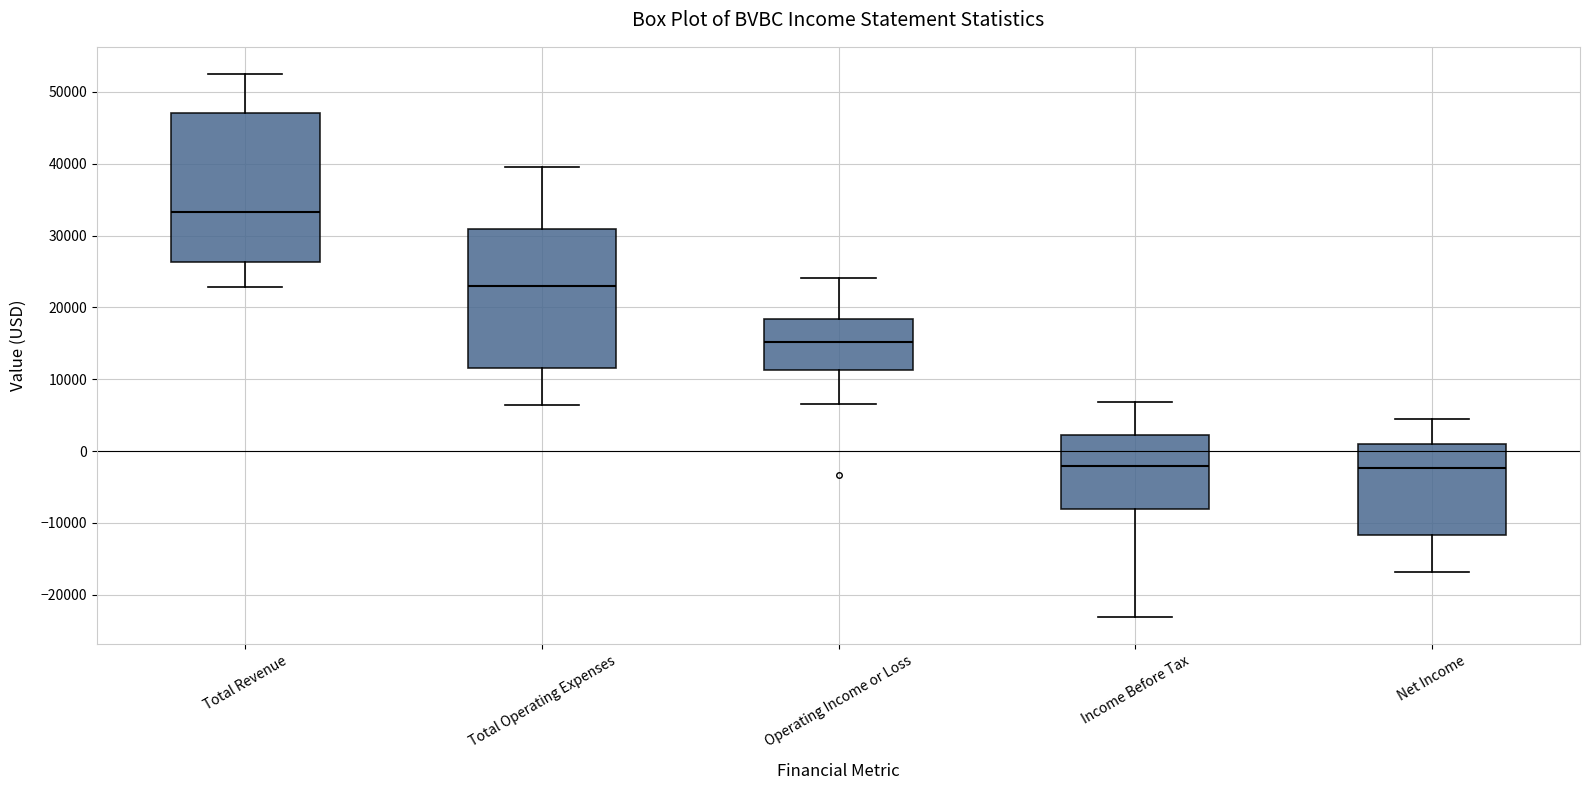

Which box is the tallest, from its lower edge to its upper edge?

Total Revenue